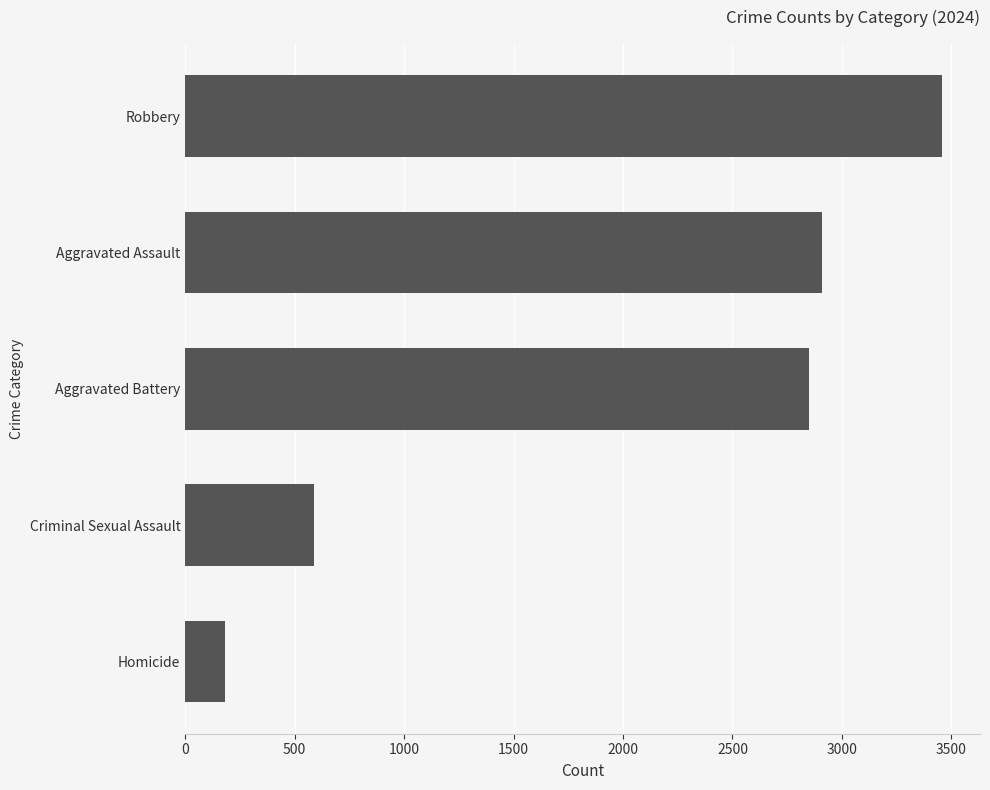

Read the value at Criminal Sexual Assault.

590